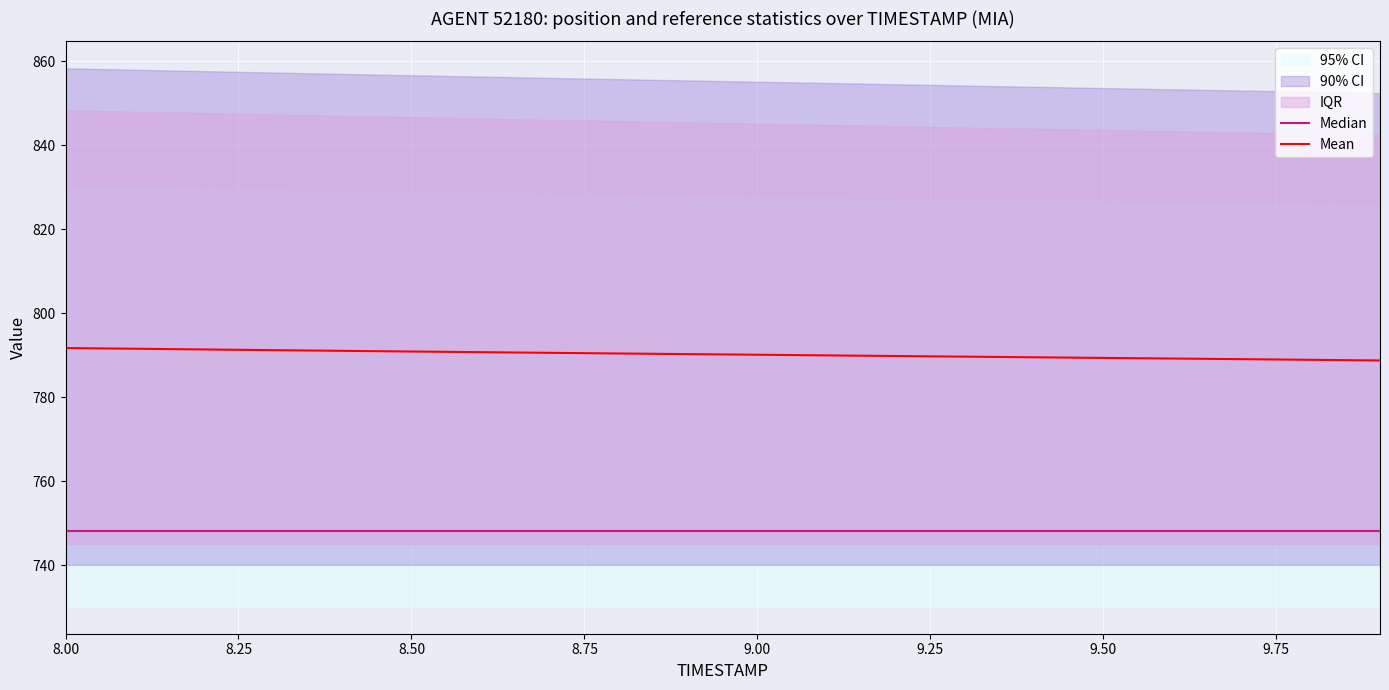

Where does the Mean series first go above 790?

8.00